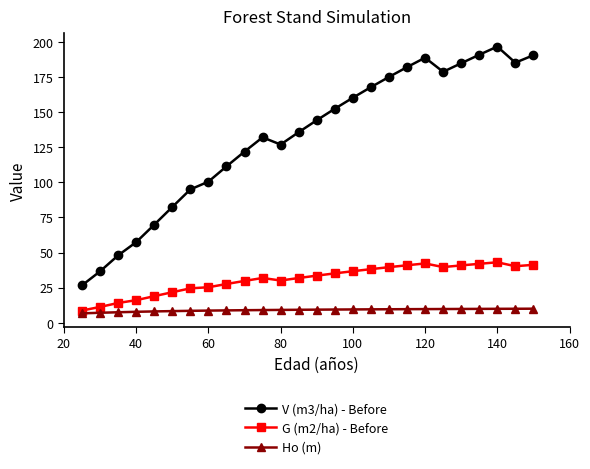

How many series are shown in this chart?

3